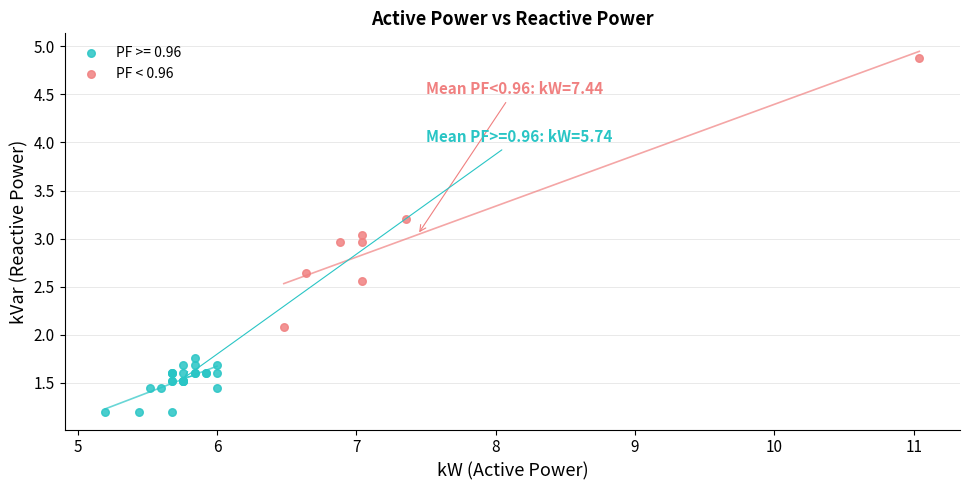

Which series contains the highest Y value?

PF < 0.96